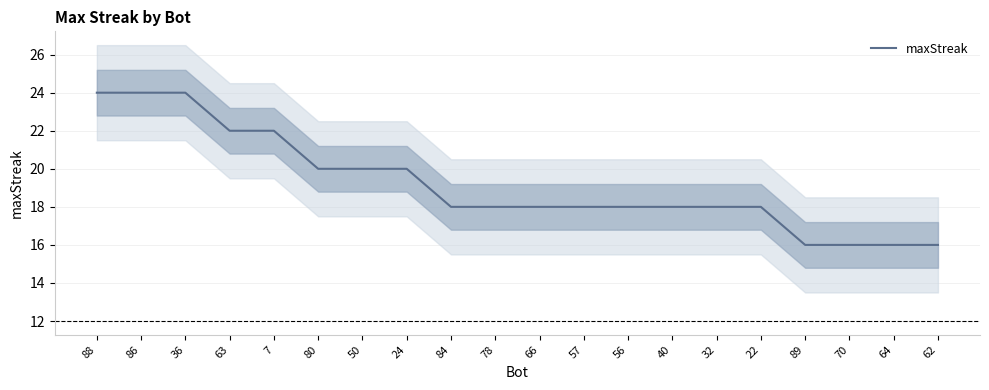

List the labels in order of value, smallest first.

89, 70, 64, 62, 84, 78, 66, 57, 56, 40, 32, 22, 80, 50, 24, 63, 7, 88, 86, 36